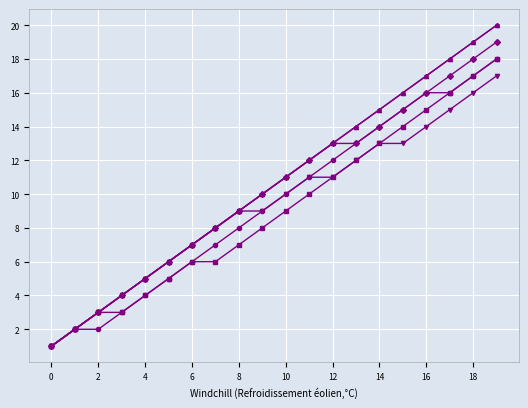

Does the chart have visible grid lines?

Yes